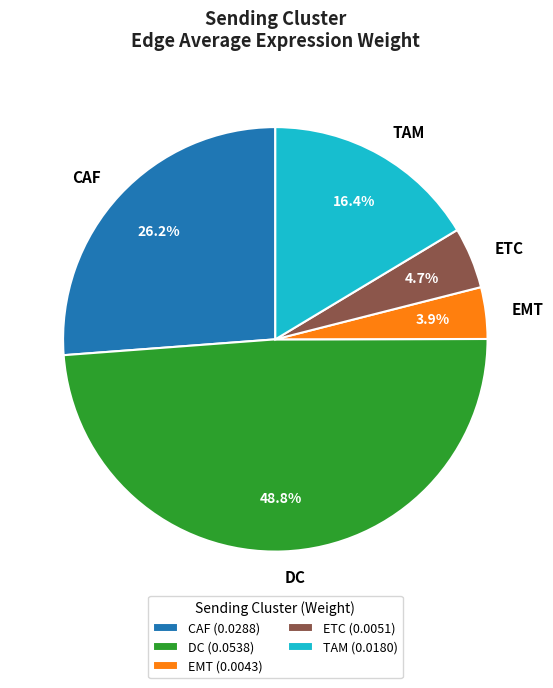

True or false: CAF accounts for 26% of the total.

True